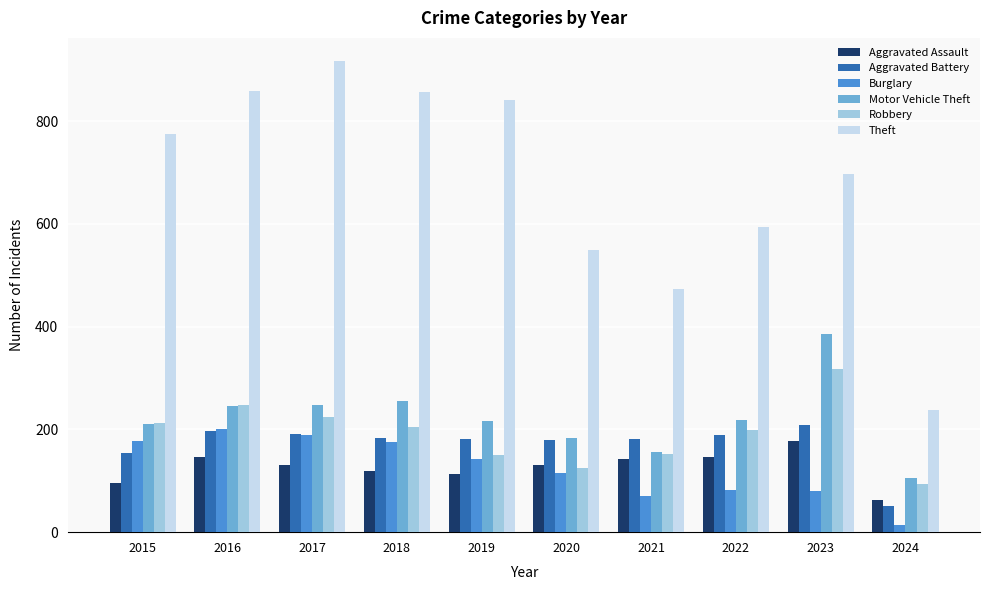

Are the bars grouped side by side (vs. stacked)?

Yes